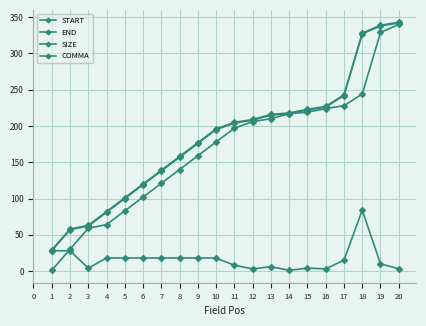

What is the minimum value shown in the chart?

1